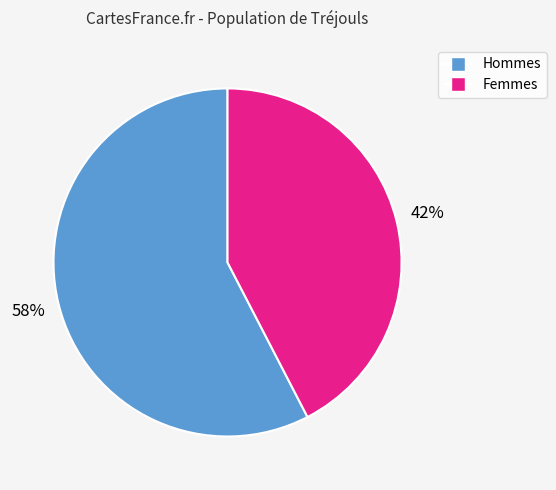

Does any single category account for the majority?

Yes